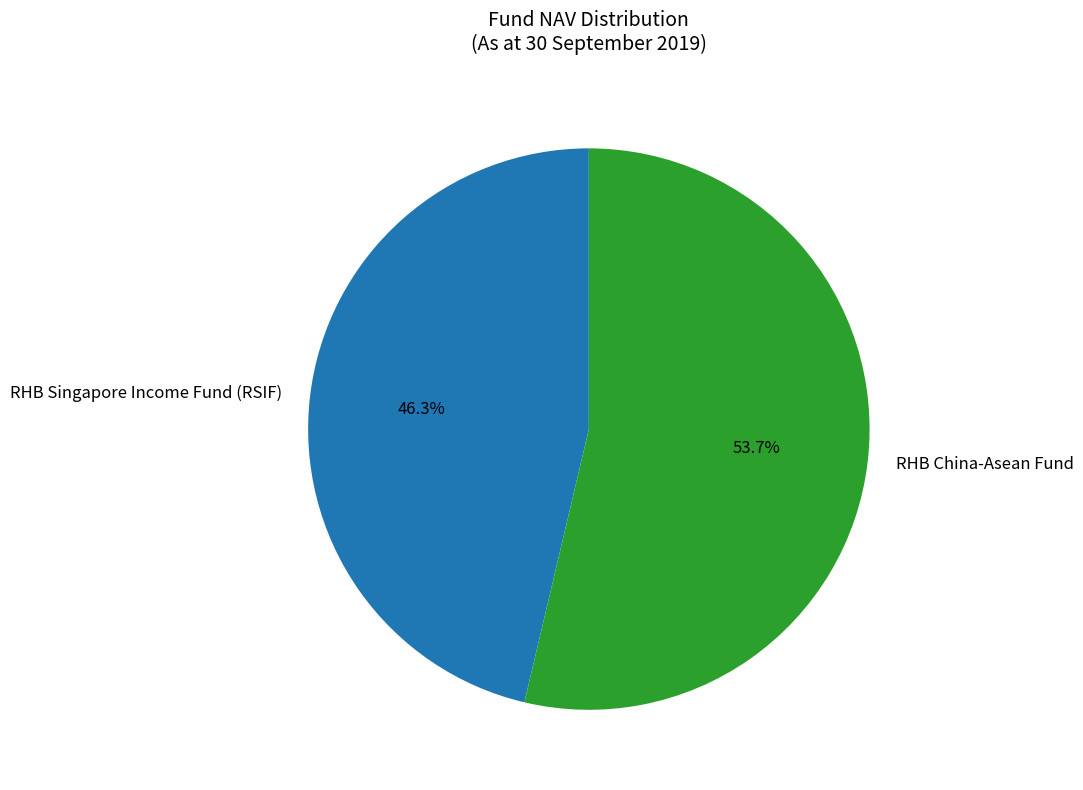

To the nearest percent, what portion does RHB Singapore Income Fund (RSIF) represent?

46%